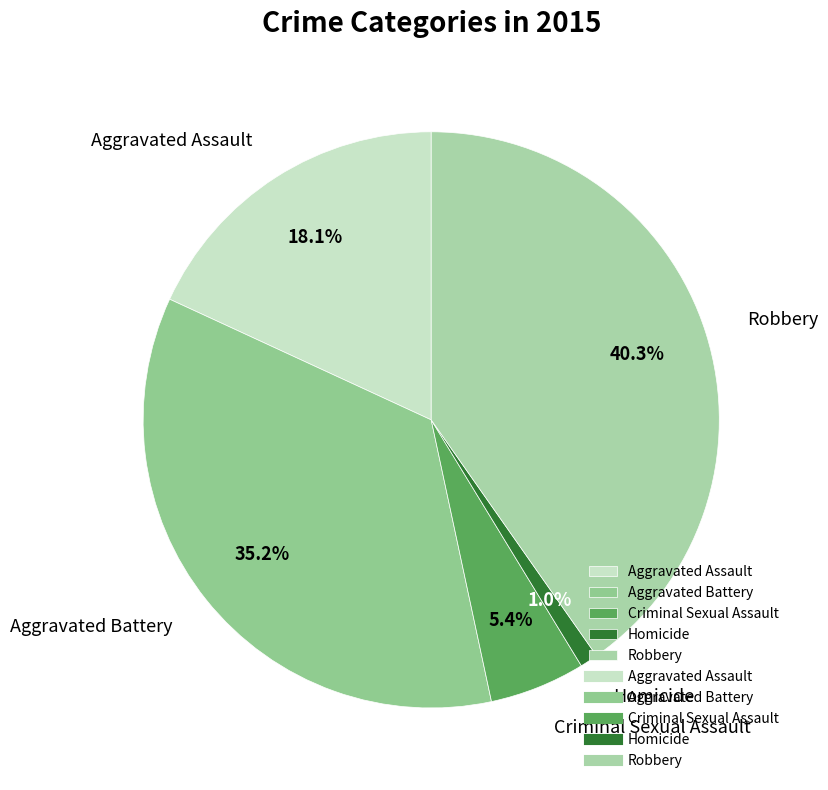

What portion of the pie excludes Aggravated Assault?

81.9%